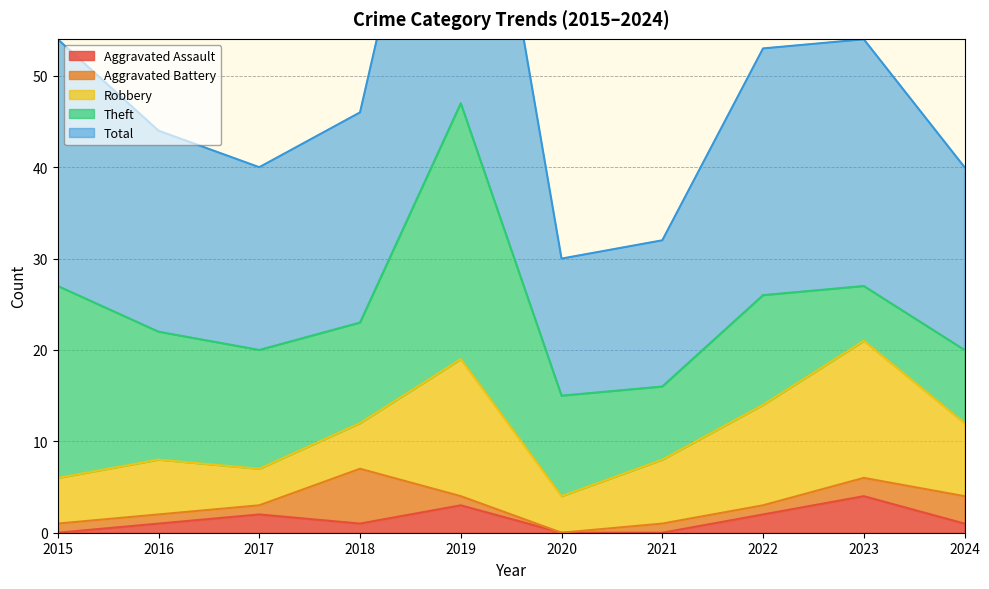

Between 2022 and 2018, which is larger?

2022